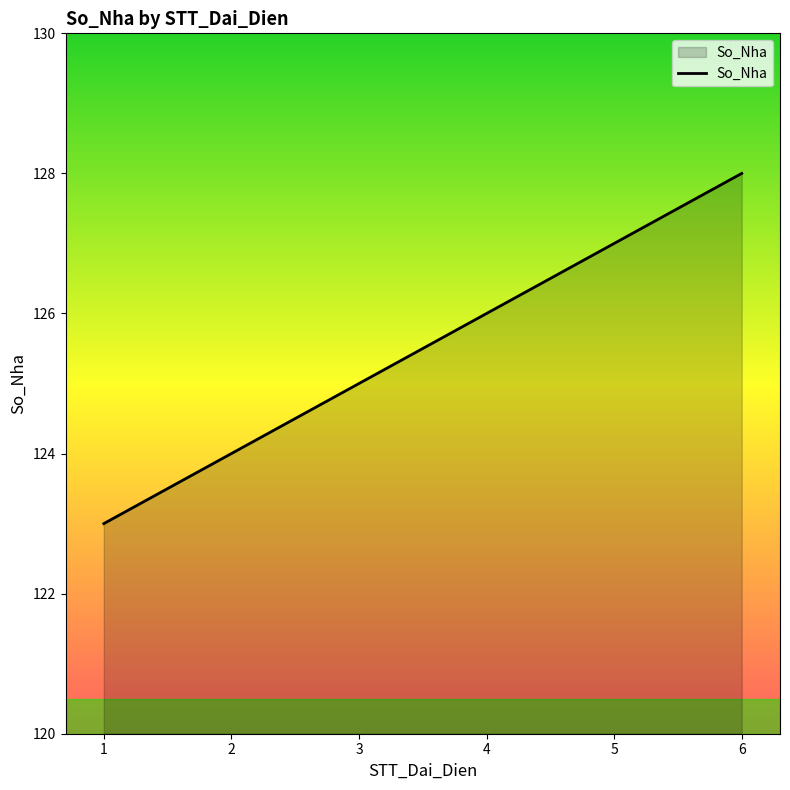

Which category has the lowest value across all series?

1